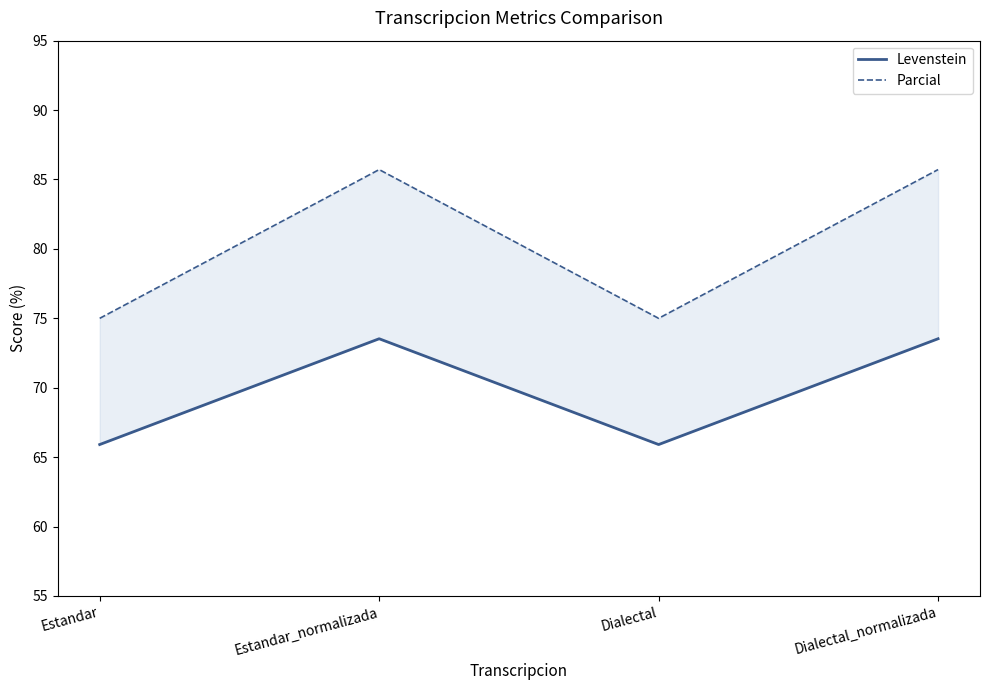

What is the spread (max minus min) of values at Dialectal?

9.1